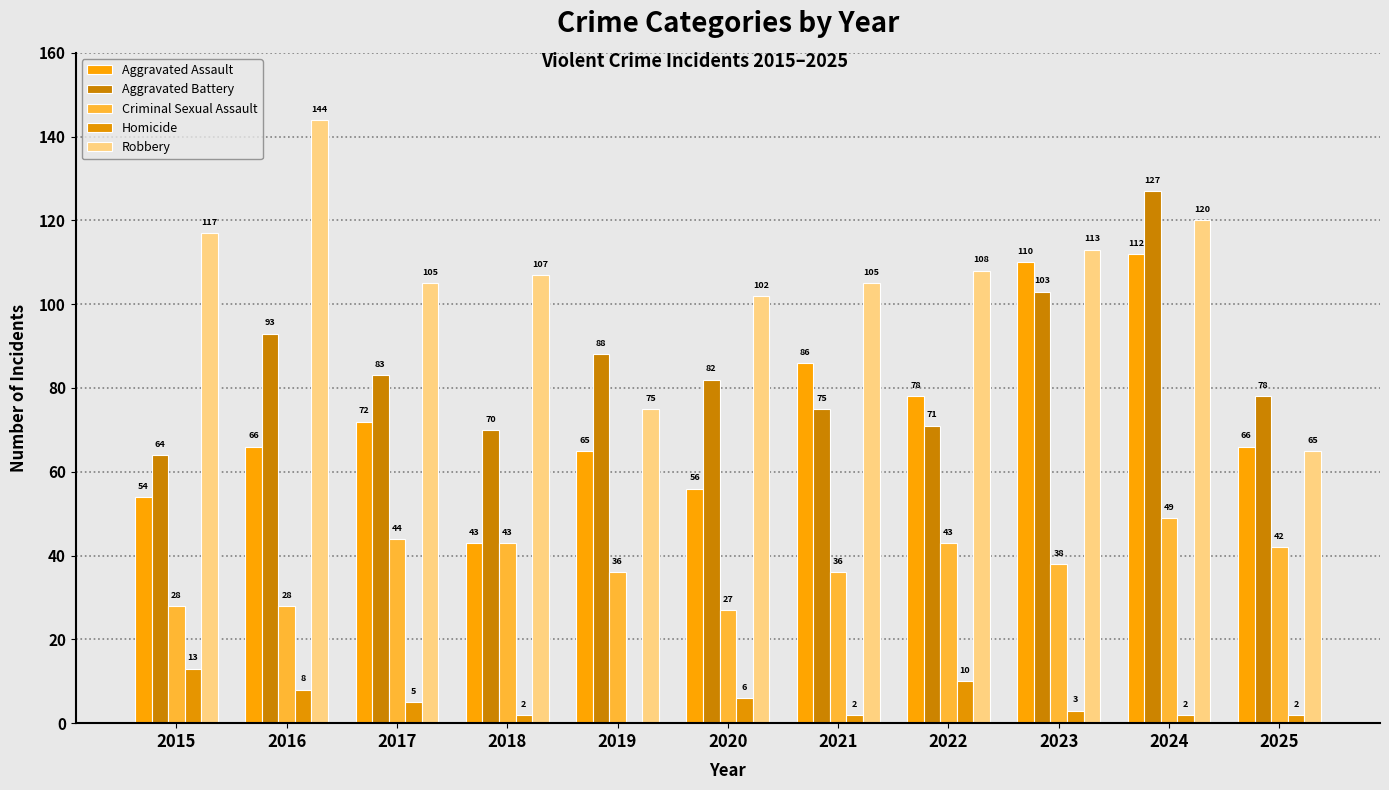

Which series has the widest spread of values?

Robbery